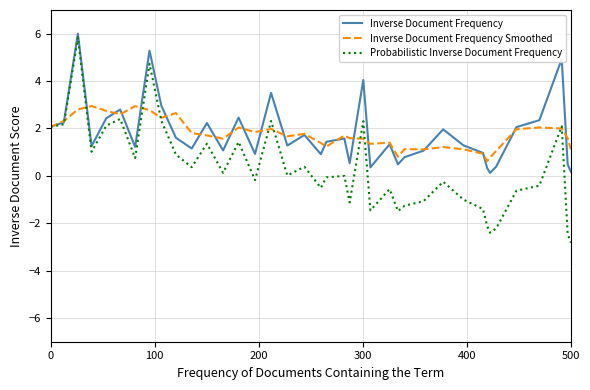

What is the maximum value shown in the chart?

6.0